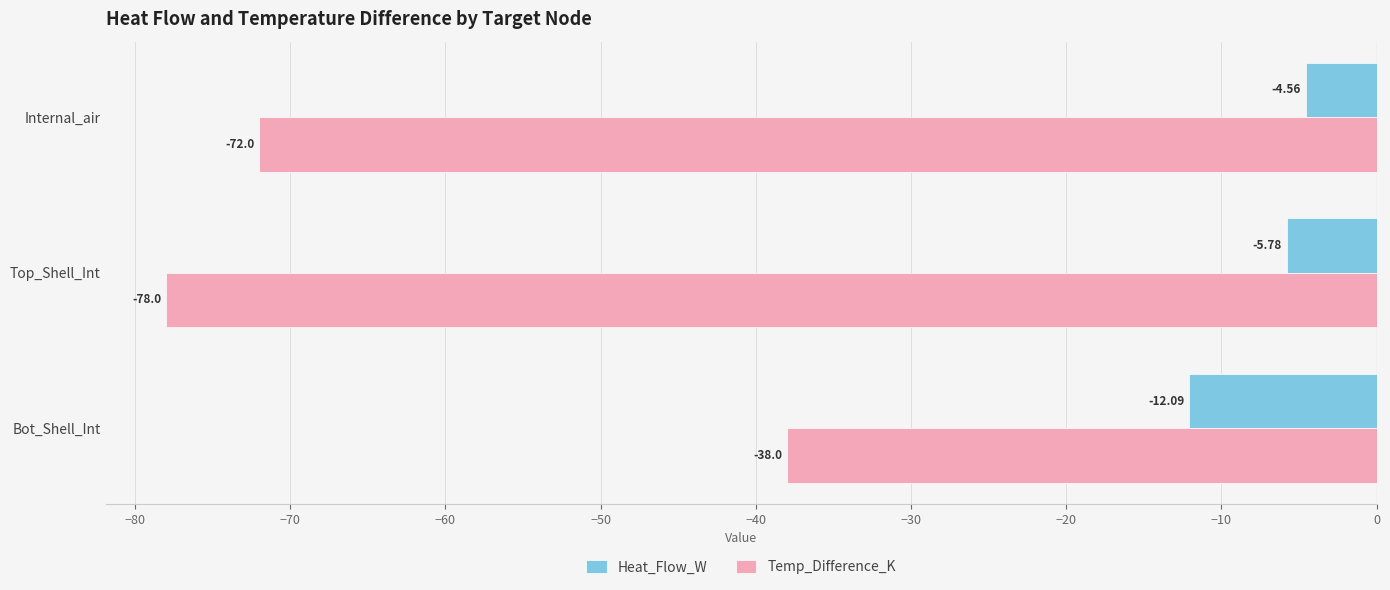

At Top_Shell_Int, list the series in order from smallest to largest.

Temp_Difference_K, Heat_Flow_W